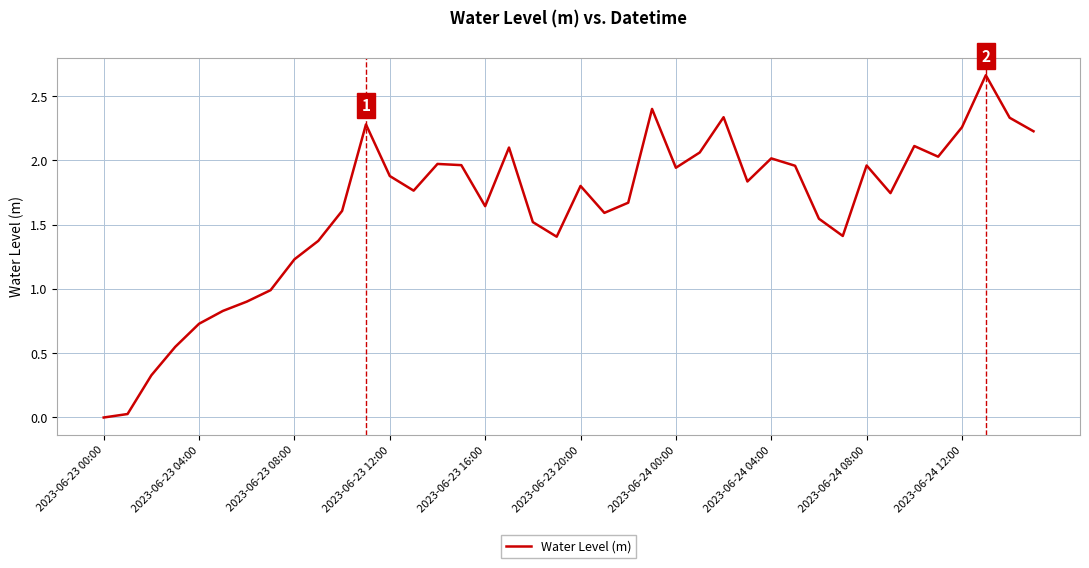

True or false: the data shows 2.8 at 2023-06-23 12:00.

False